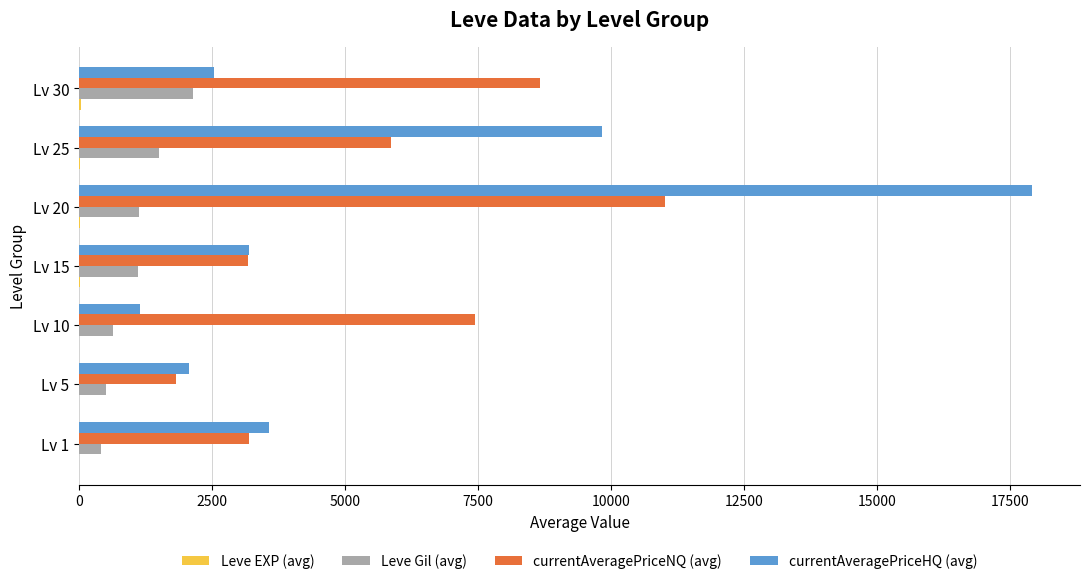

Which category has the highest value across all series?

Lv 20